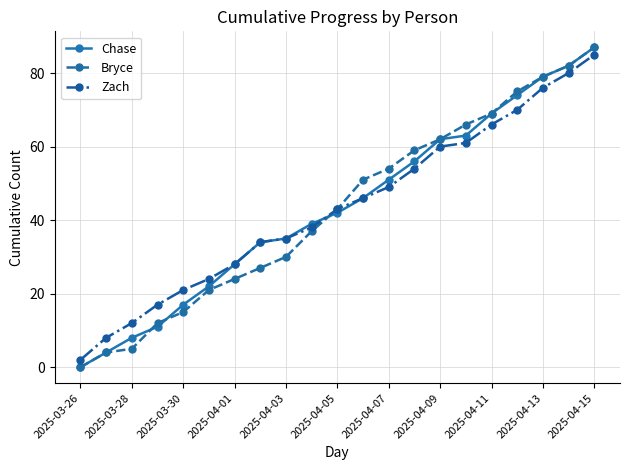

At how many categories does at least one series exceed 1?

21